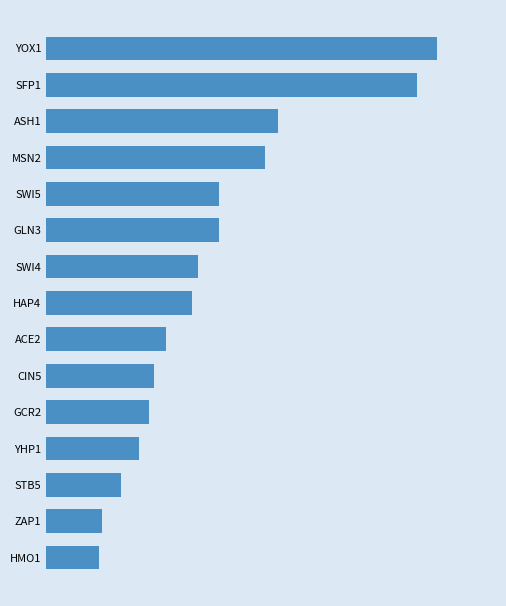

Are the bars horizontal?

Yes